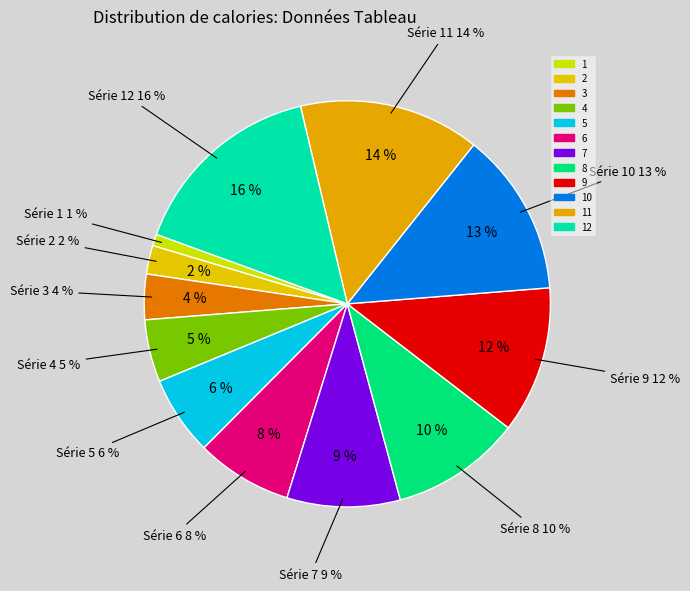

What portion of the pie excludes 1?

99.1%